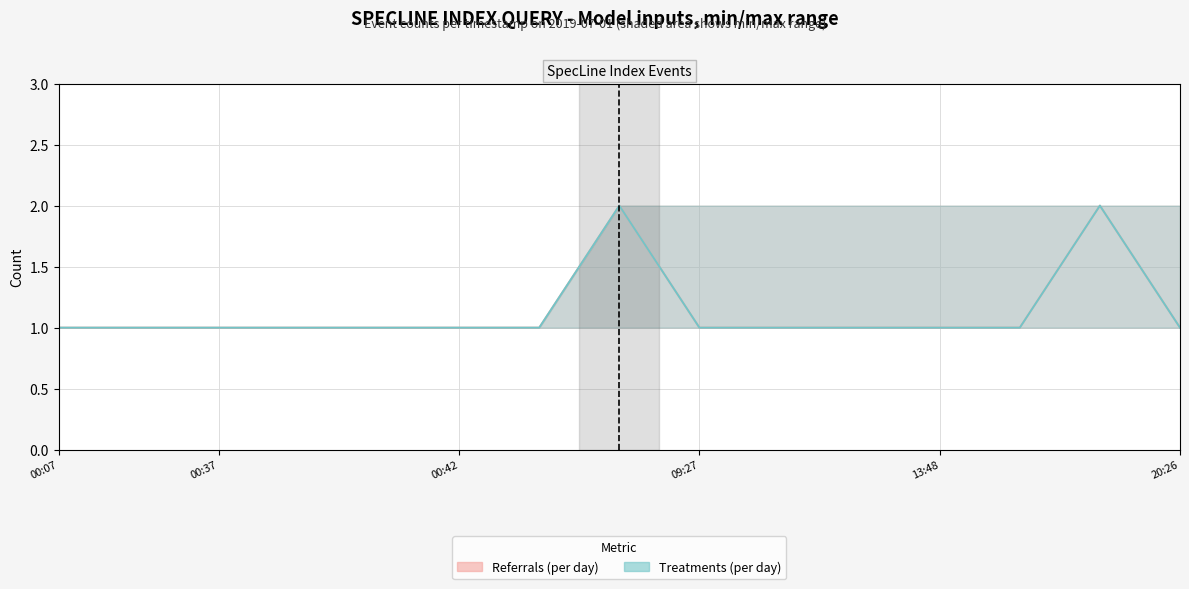

True or false: Treatments (per day) and Referrals (per day) intersect in this chart.

False